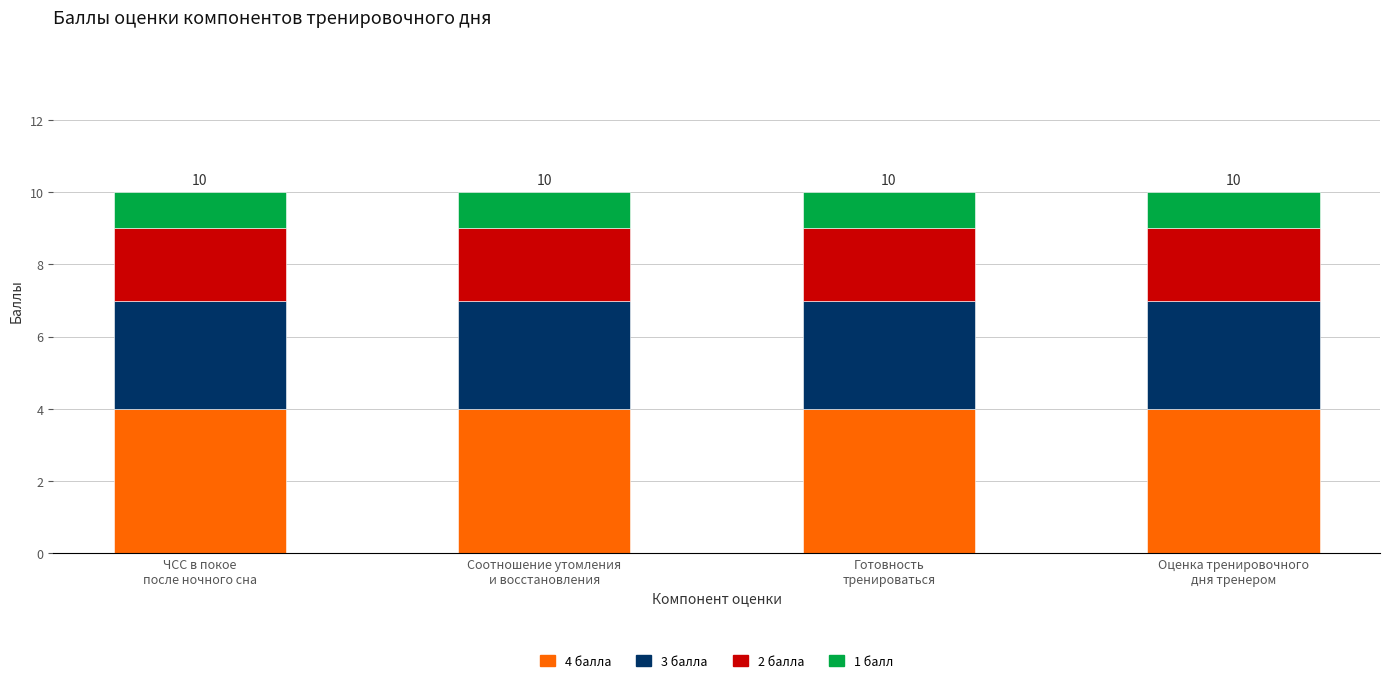

Where is Оценка тренировочного дня тренером nearest to the value 2?

Готовность
тренироваться